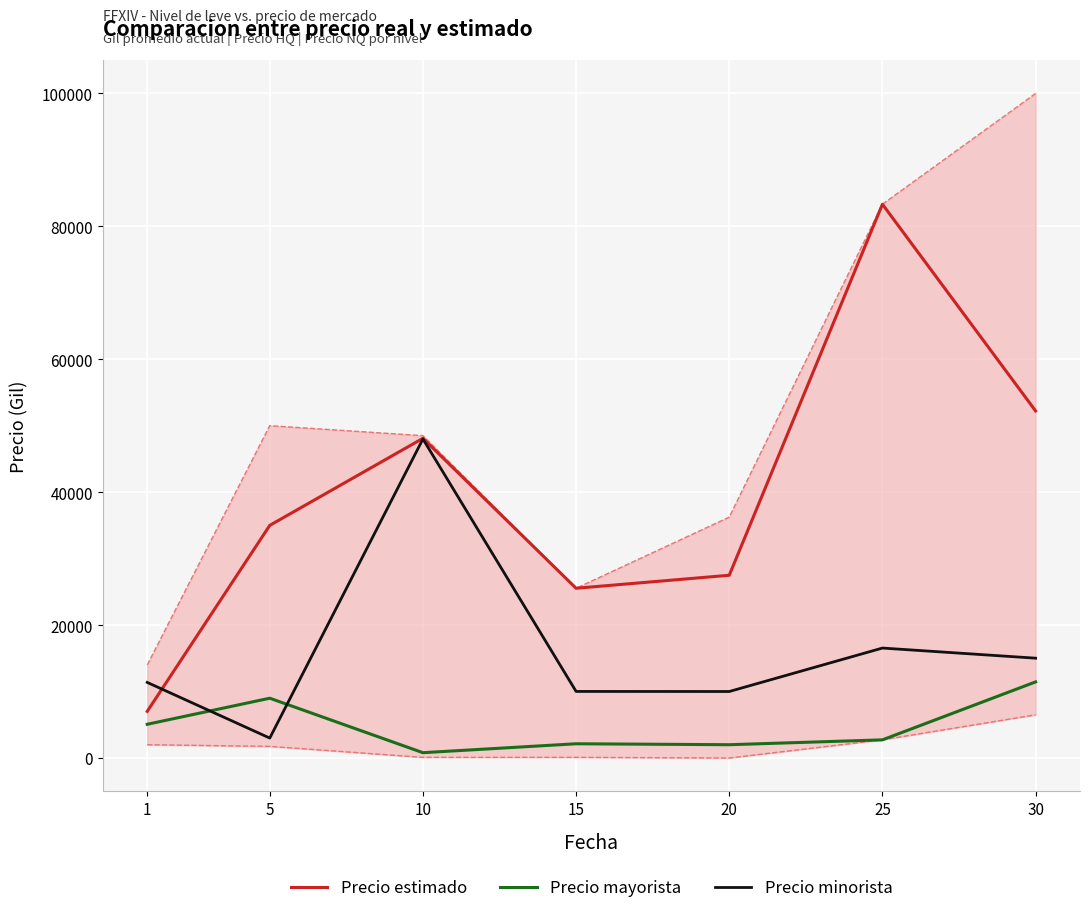

What is the average value of the Precio estimado series?

39812.8